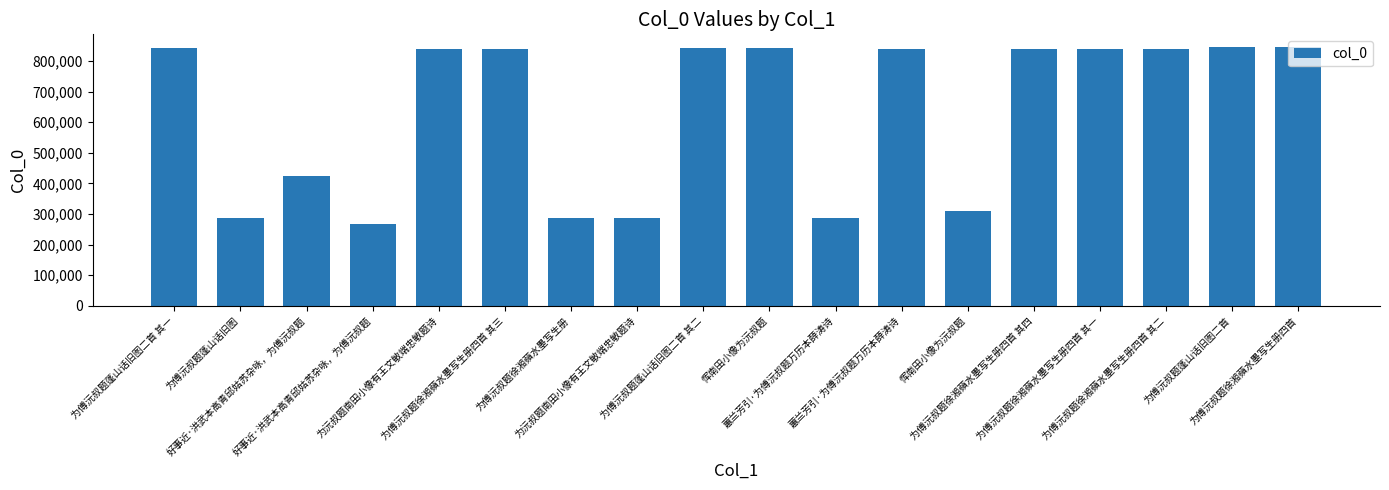

Does the chart contain any negative values?

No